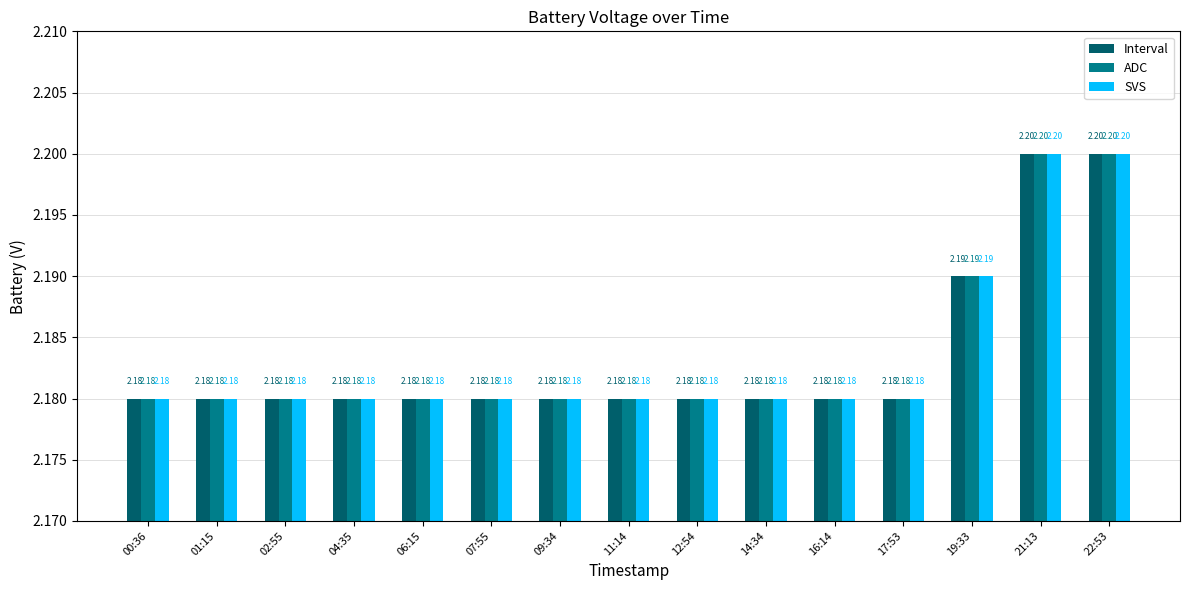

Does the chart contain any negative values?

No